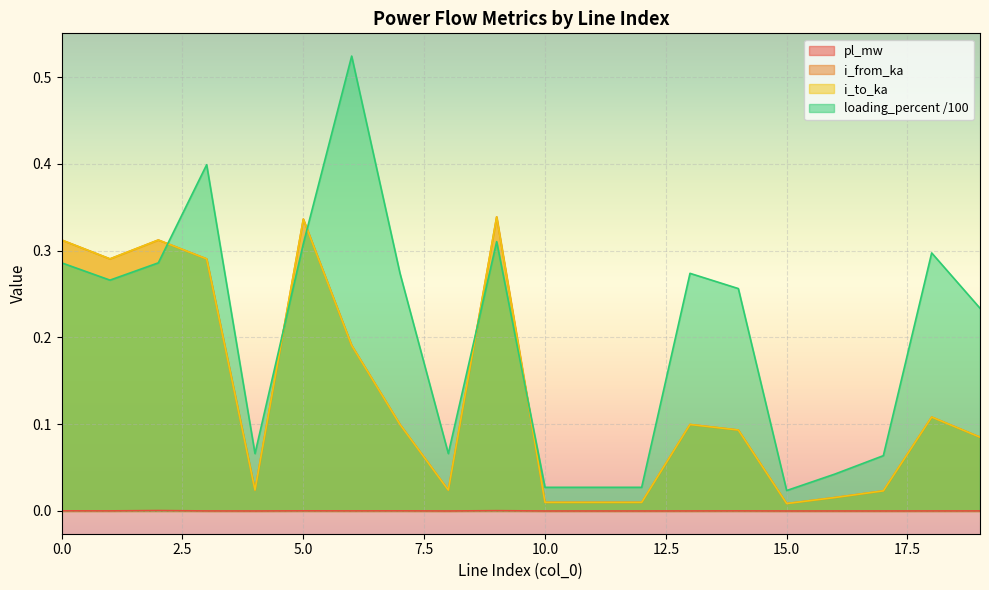

Between 12 and 2, which is larger?

2